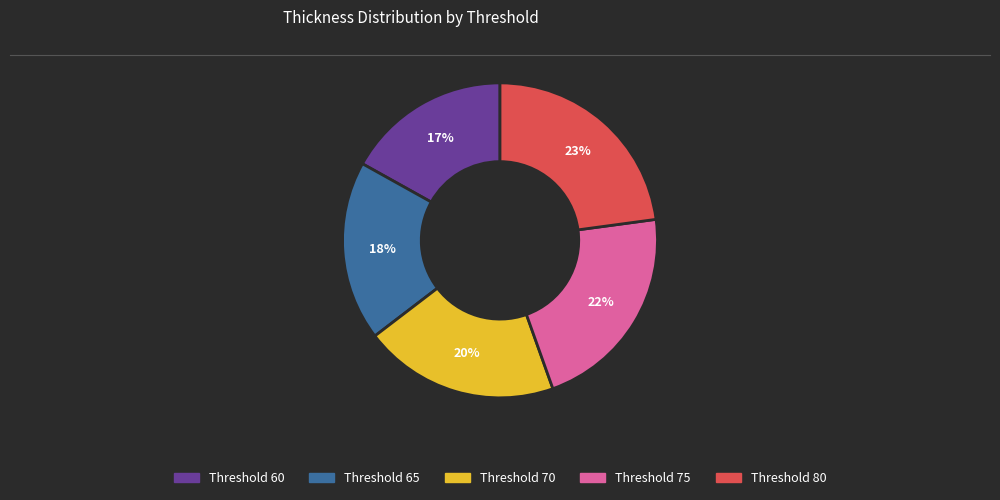

Count the number of slices in the pie.

5